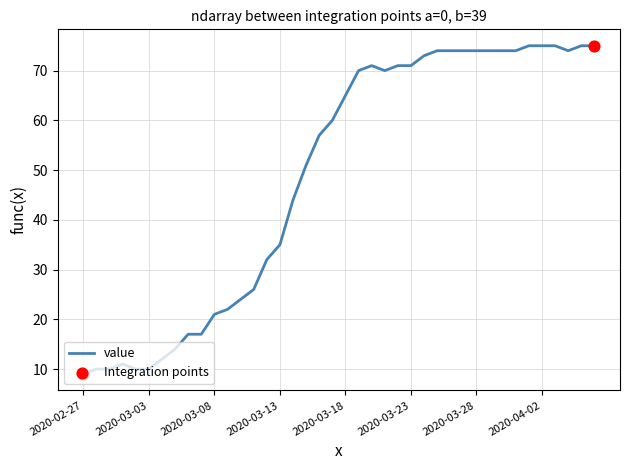

What is the maximum value shown in the chart?

75